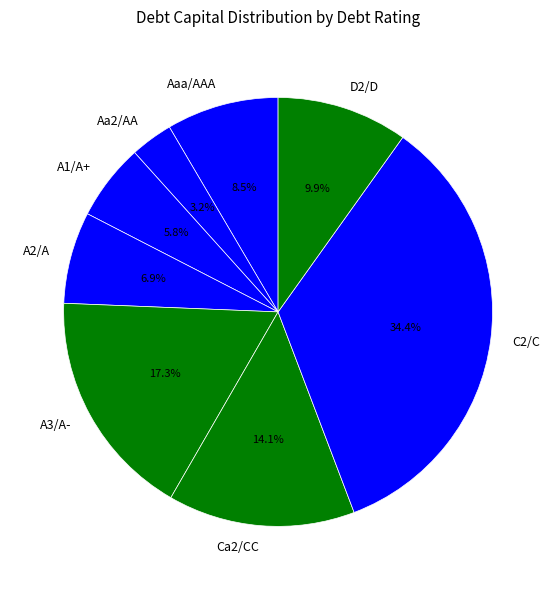

Rank the categories by value from highest to lowest.

C2/C, A3/A-, Ca2/CC, D2/D, Aaa/AAA, A2/A, A1/A+, Aa2/AA